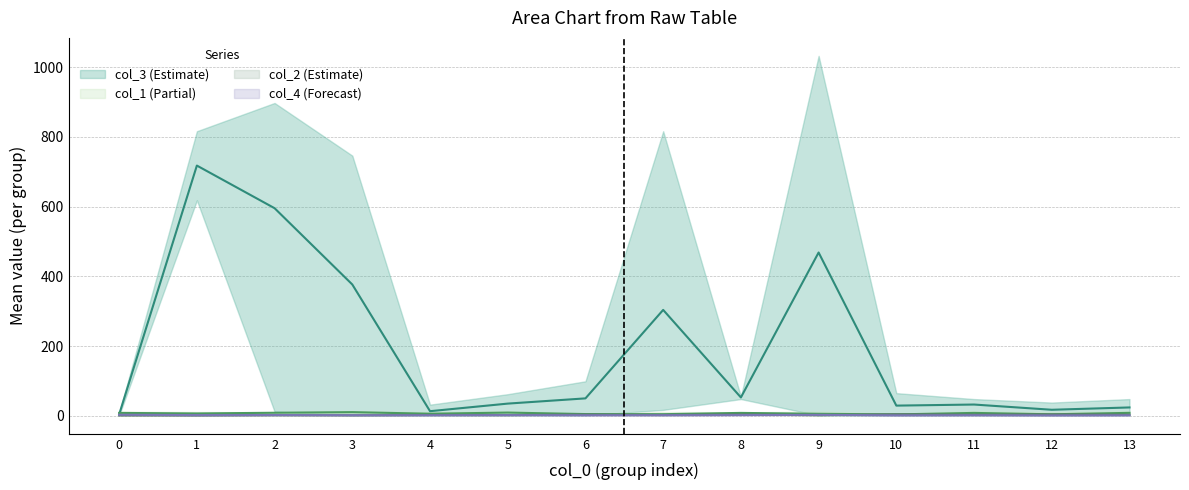

Is it true that col_4_mean equals 2.0 at 1?

True